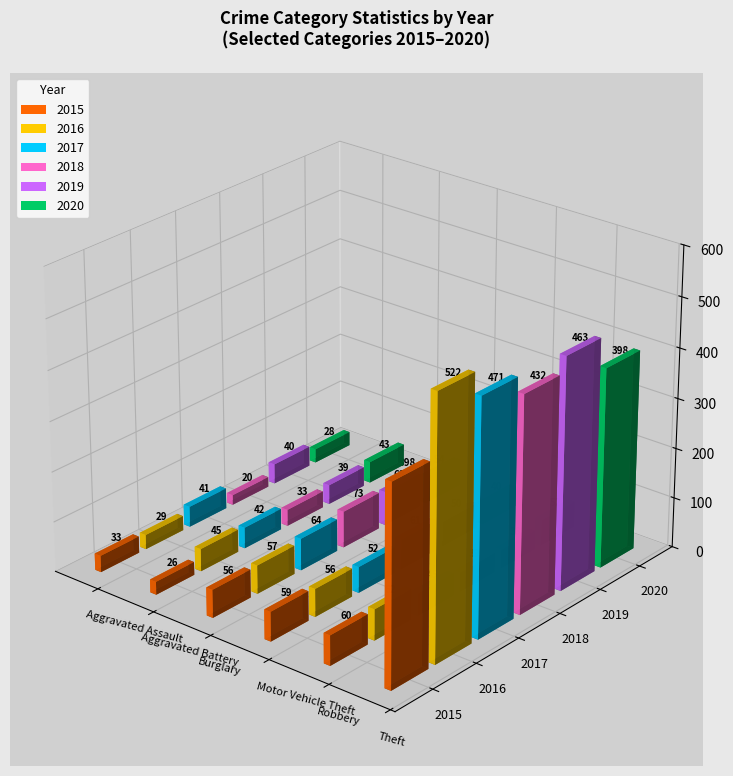

The 2018 series shows 278 at Theft. True or false?

False